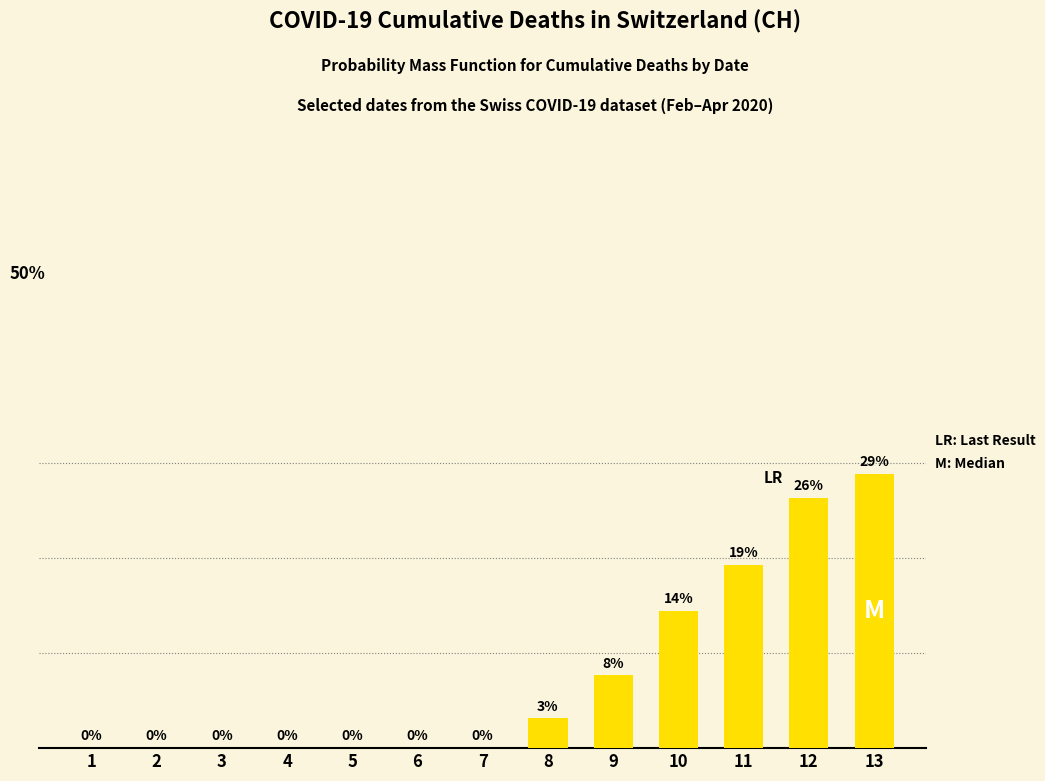

Rank the categories by value from highest to lowest.

13, 12, 11, 10, 9, 8, 7, 1, 2, 3, 4, 5, 6